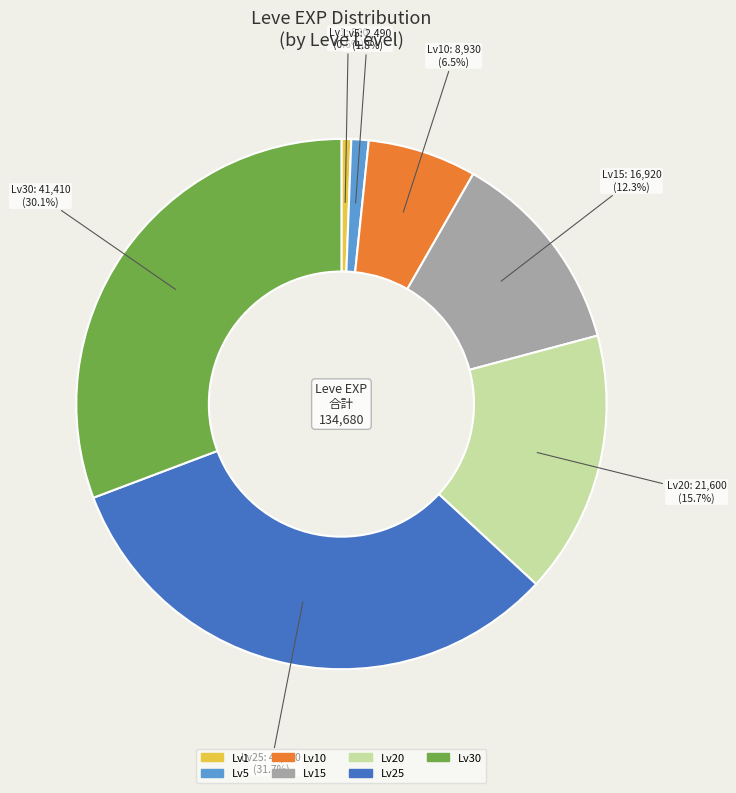

To the nearest percent, what is the average slice percentage?

14%